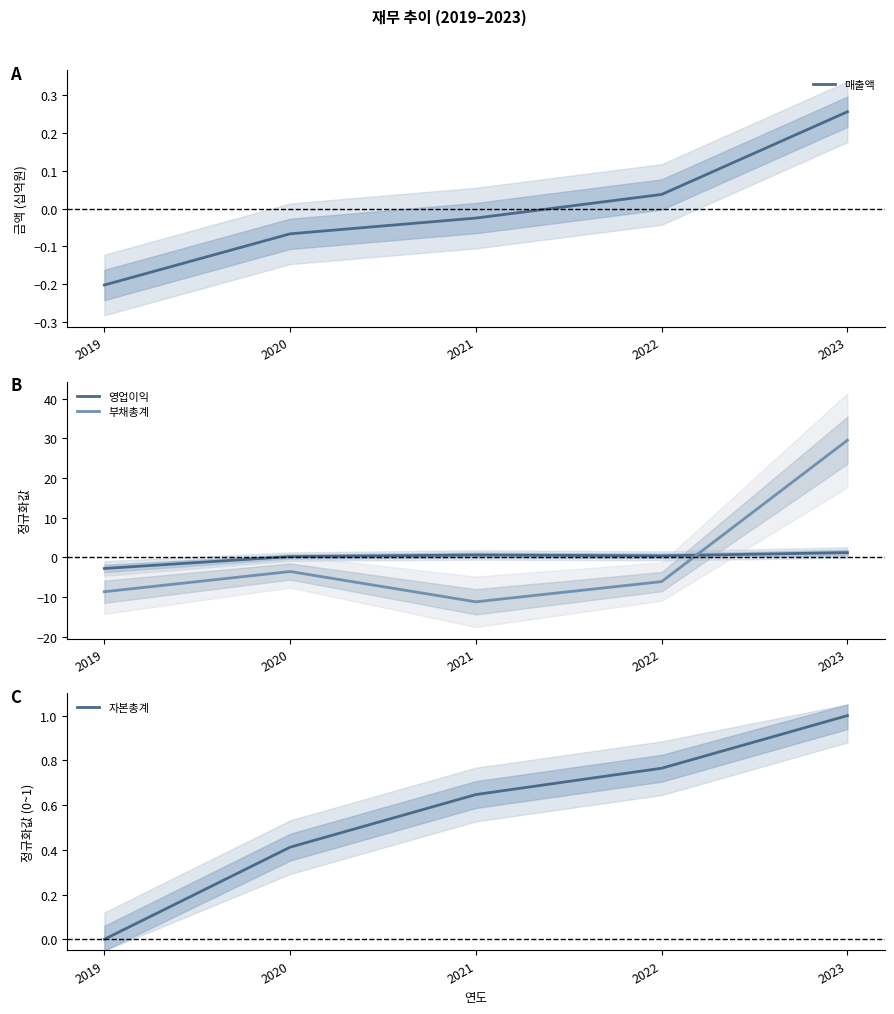

At which label is 부채총계 closest to 9?

2020